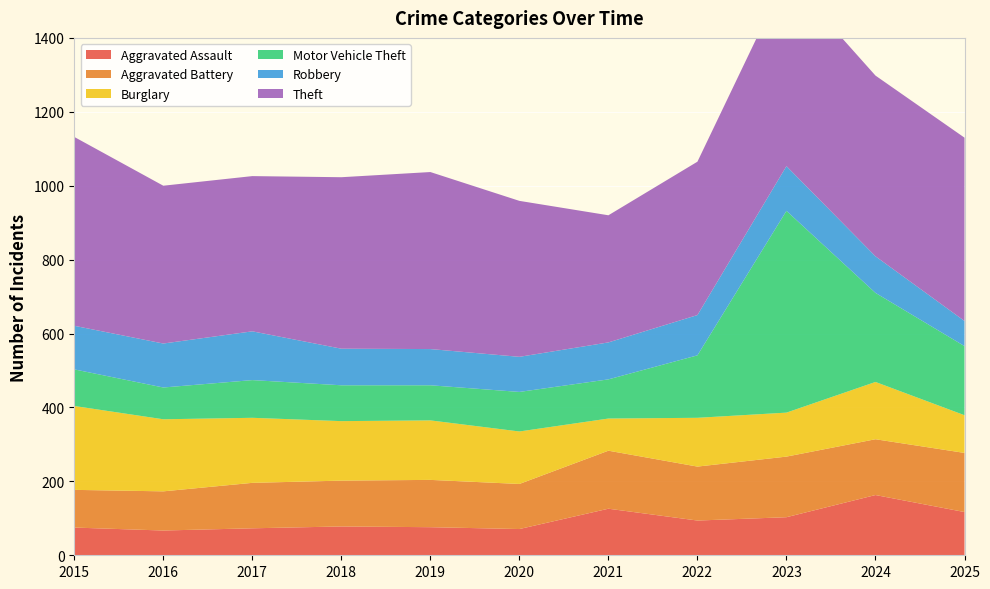

Reading left to right, list all the values displayed in this chart.

Aggravated Assault: 75	67	73	78	76	71	126	94	103	163	117
Aggravated Battery: 102	106	123	124	128	122	157	146	164	151	160
Burglary: 227	195	176	161	161	142	87	132	119	155	102
Motor Vehicle Theft: 99	86	102	97	95	107	106	169	546	241	187
Robbery: 118	119	132	99	98	95	100	109	121	99	68
Theft: 511	427	420	464	479	422	344	415	515	489	496